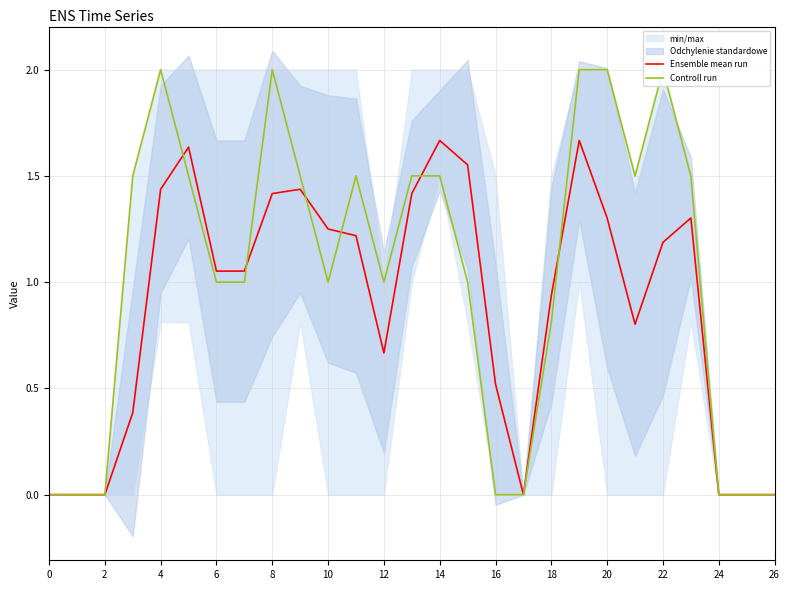

Is it true that Ensemble mean run equals 0.3 at 4?

False